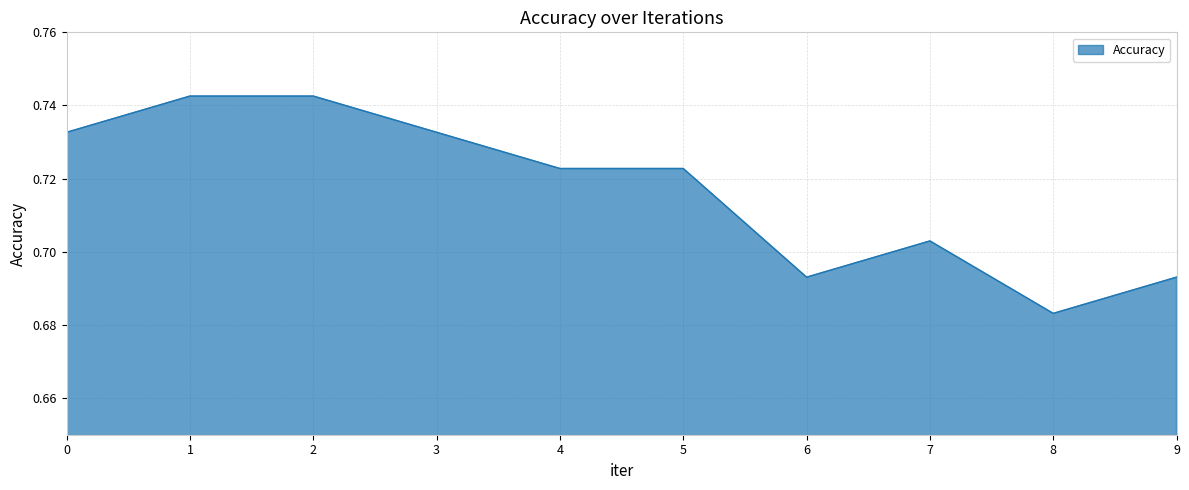

Where is the data nearest to the value 0?

8